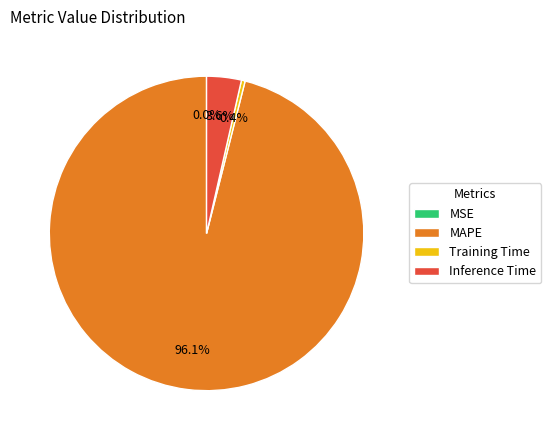

Is there a majority slice in this chart?

Yes